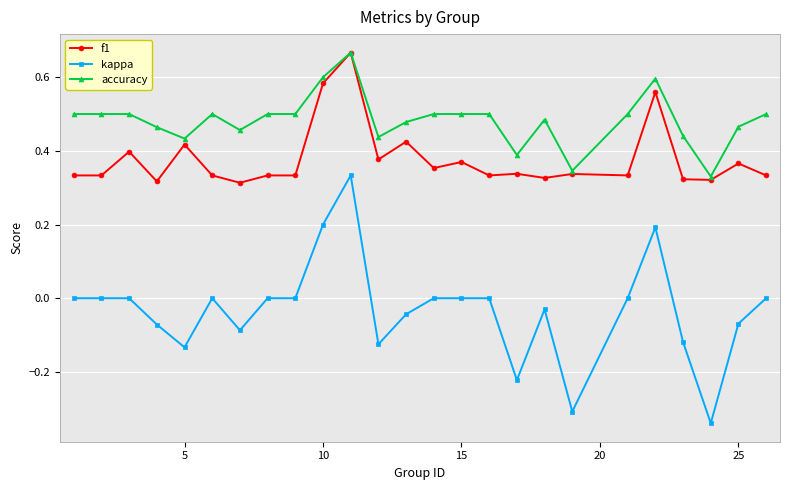

Which series has the widest spread of values?

kappa